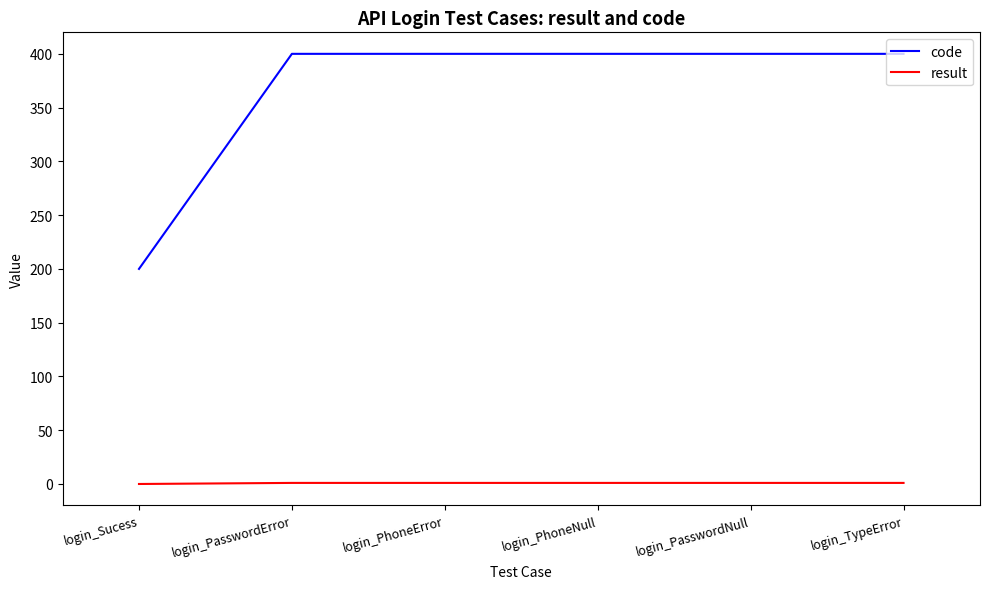

What is the maximum value shown in the chart?

400